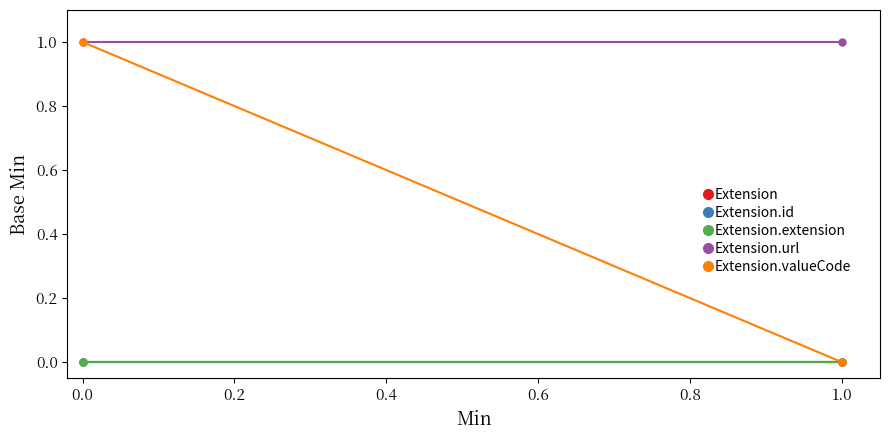

The value of Extension.url at 0.0 is 2. True or false?

False